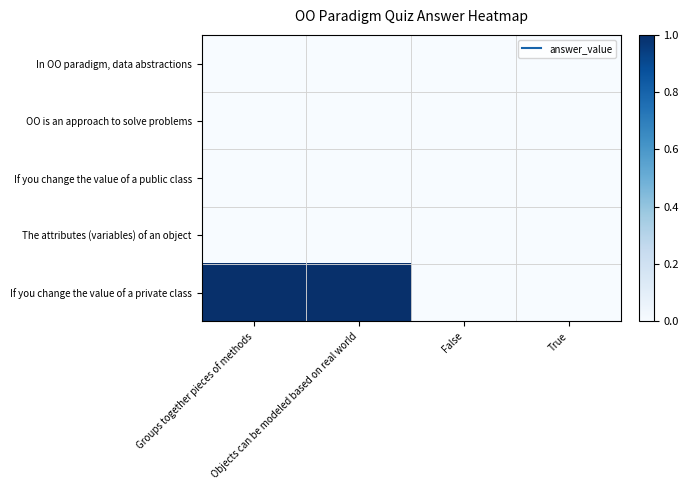

List the series in order of their peak value, lowest first.

In OO paradigm, data abstractions, OO is an approach to solve problems, If you change the value of a public class, The attributes (variables) of an object, If you change the value of a private class